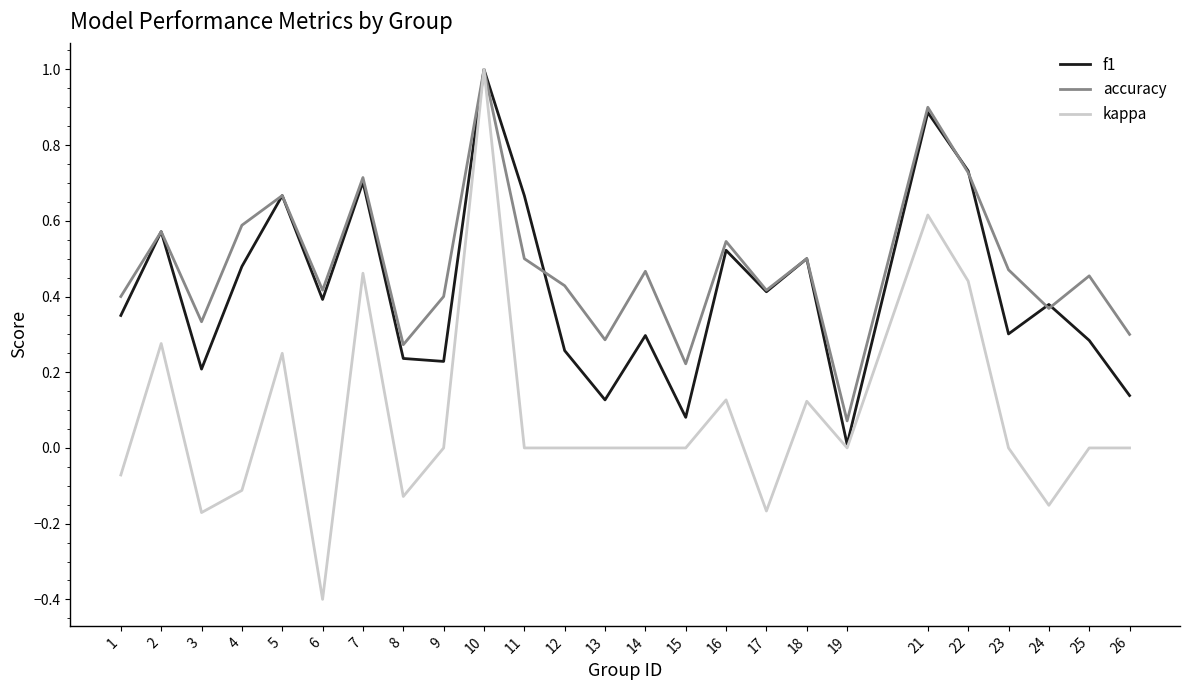

Which series has the largest total across all categories?

accuracy